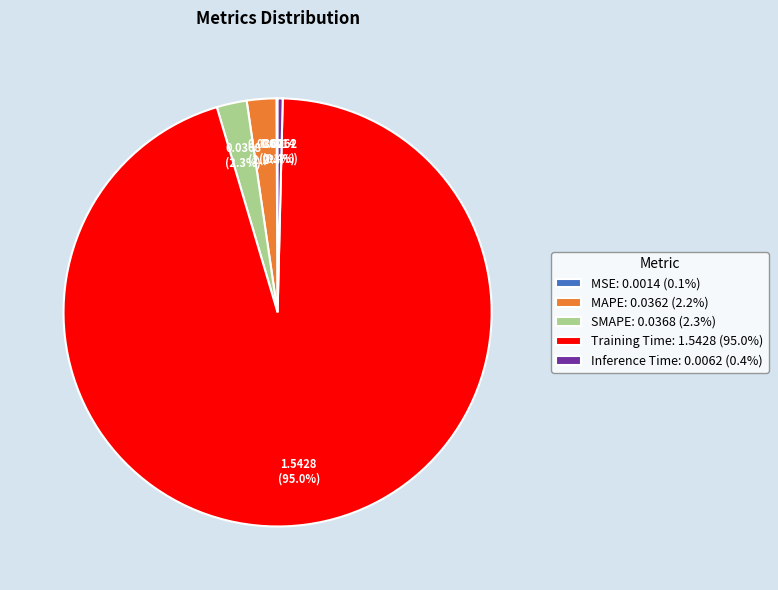

Is there any slice that represents more than half of the pie?

Yes